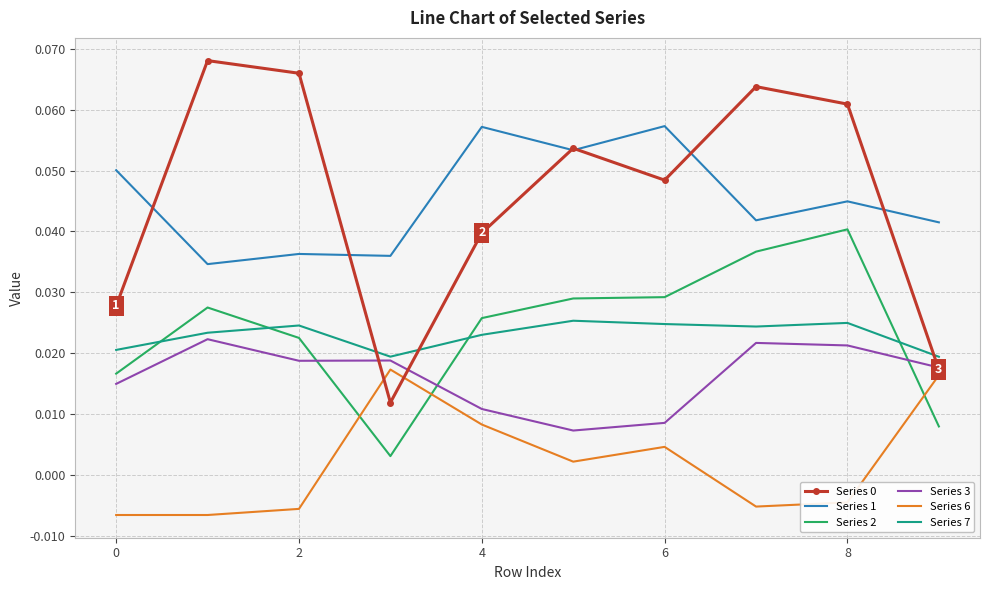

Which series ends up on top after the final intersection of Series 0 and Series 7?

Series 7